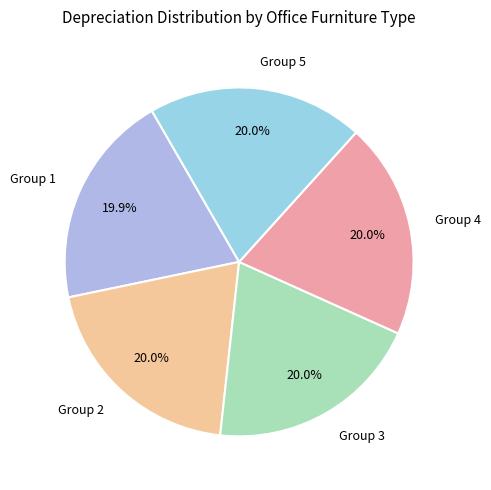

Do Group 5 and Group 2 together represent more than half of the pie?

No